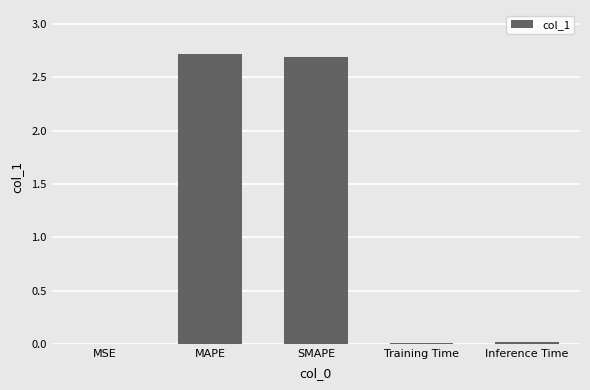

What is the greatest value displayed?

2.7